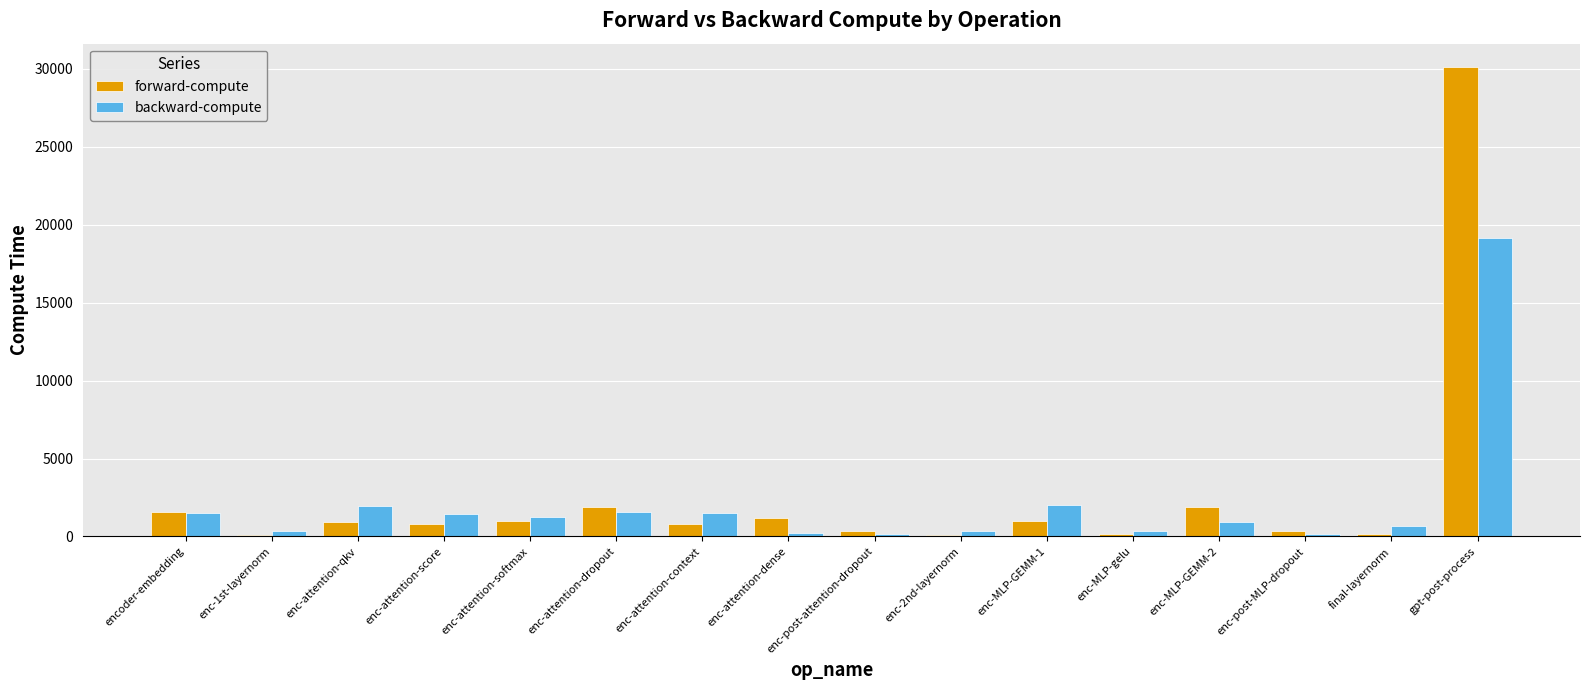

Which category has the highest value in the backward-compute series?

gpt-post-process